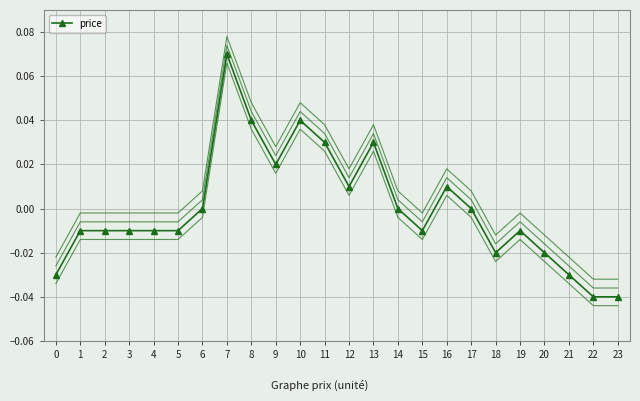

What is the total value across all series at 10?

0.2